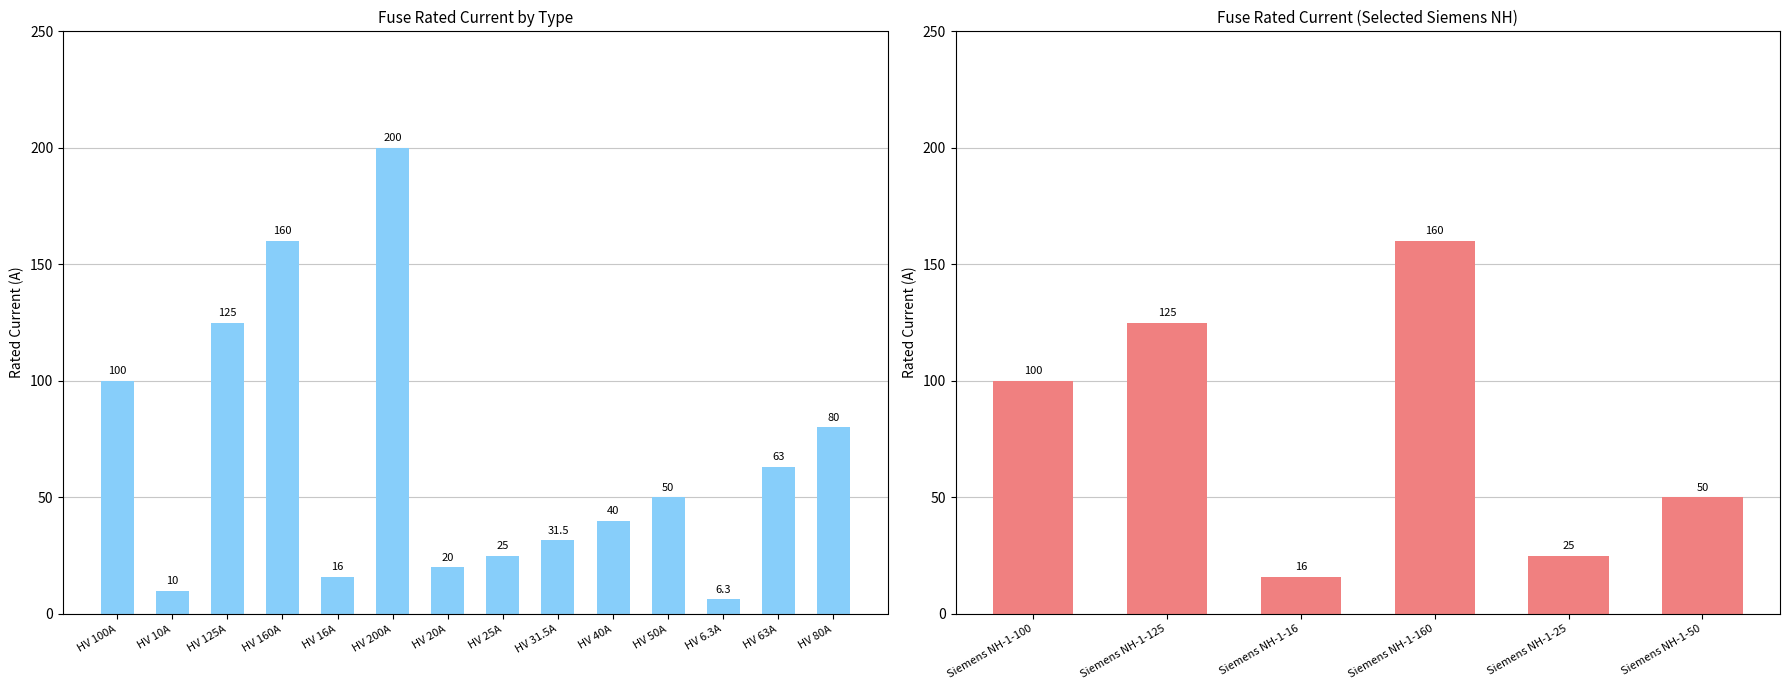

Is it true that the value at Siemens NH-1-25 is 40?

False